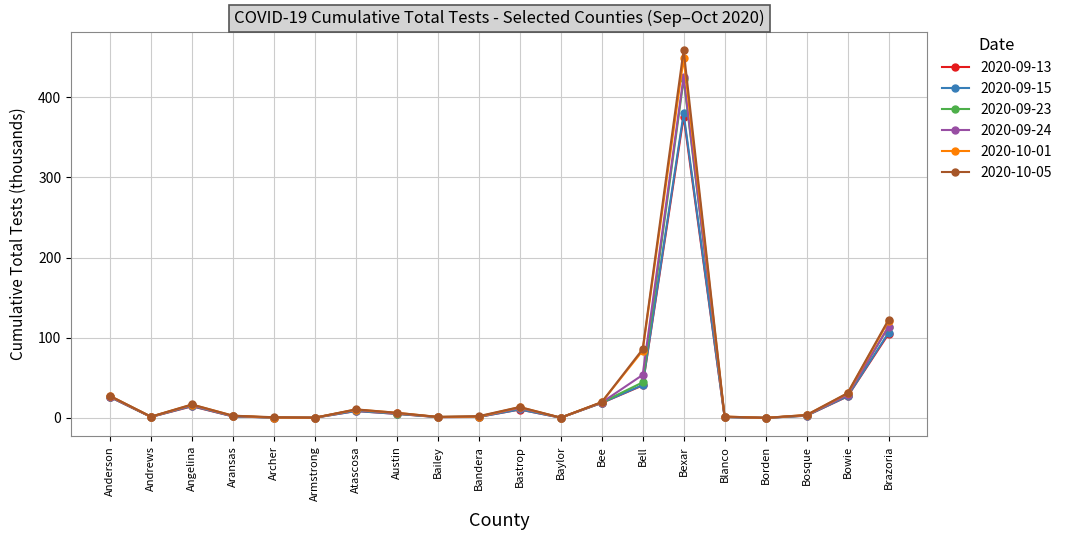

Where is the first local maximum for 2020-09-13?

Angelina